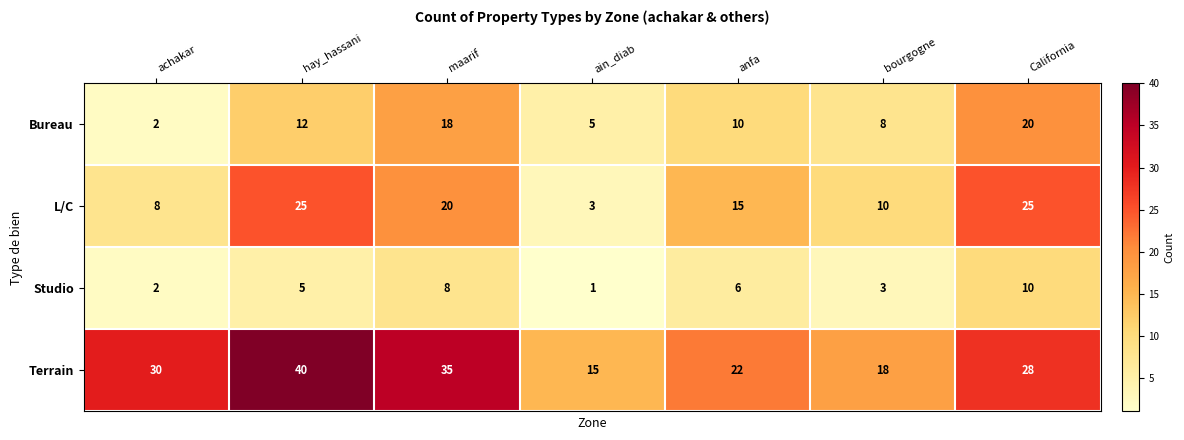

Where does the Bureau series first go above 10?

hay_hassani